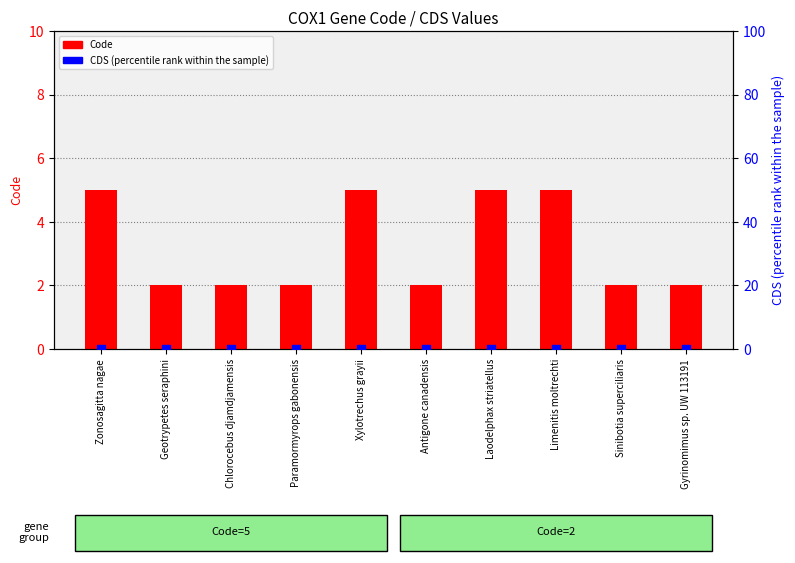

Which series reaches the minimum Y coordinate?

CDS (percentile rank within the sample)